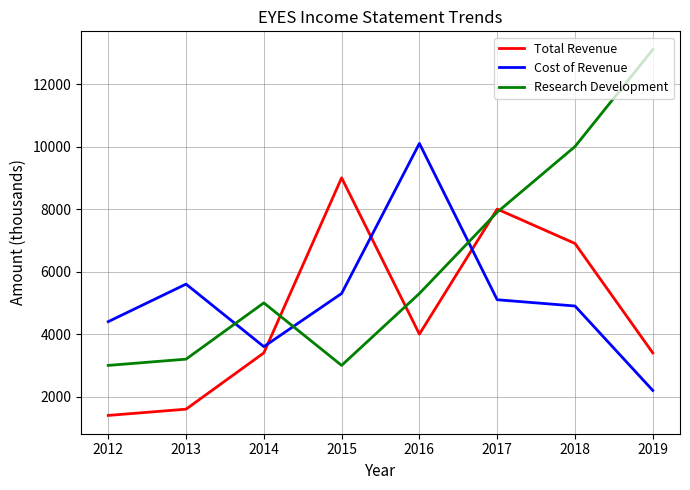

Which category has the highest value across all series?

2019